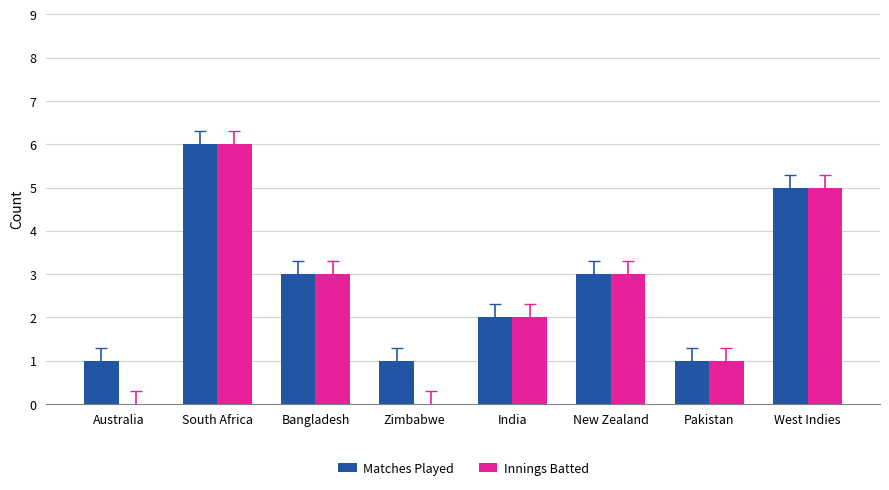

What is the average value of the Matches Played series?

3